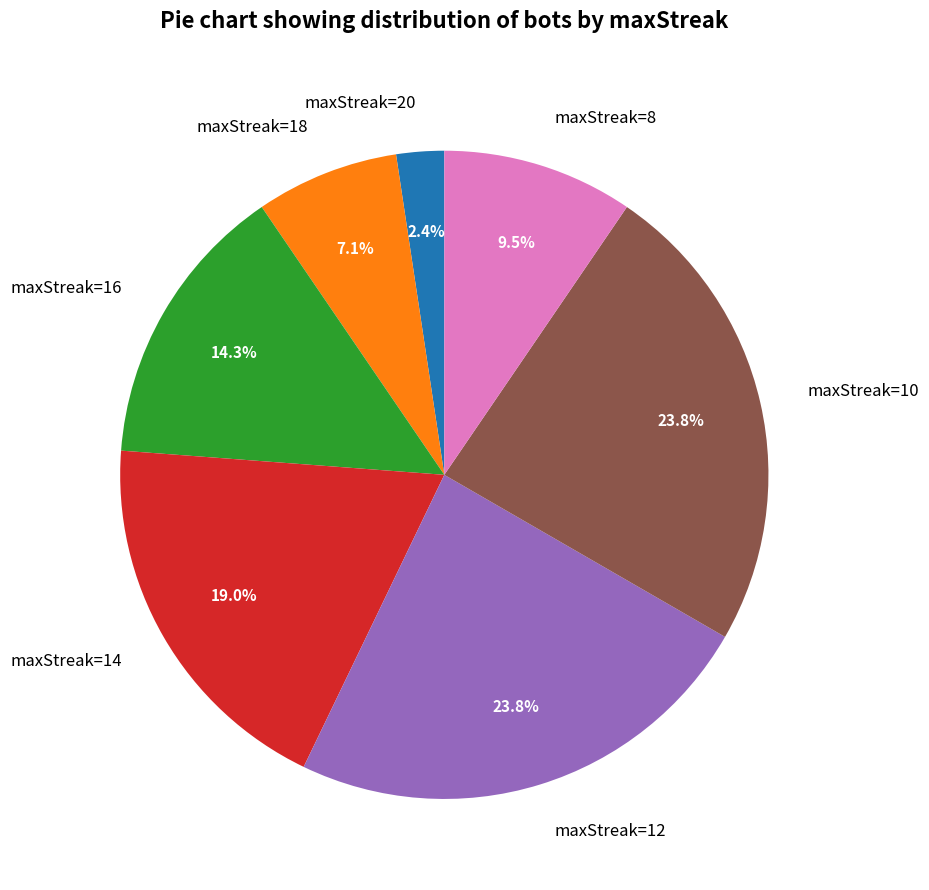

Which category has the smallest portion of the pie?

maxStreak=20